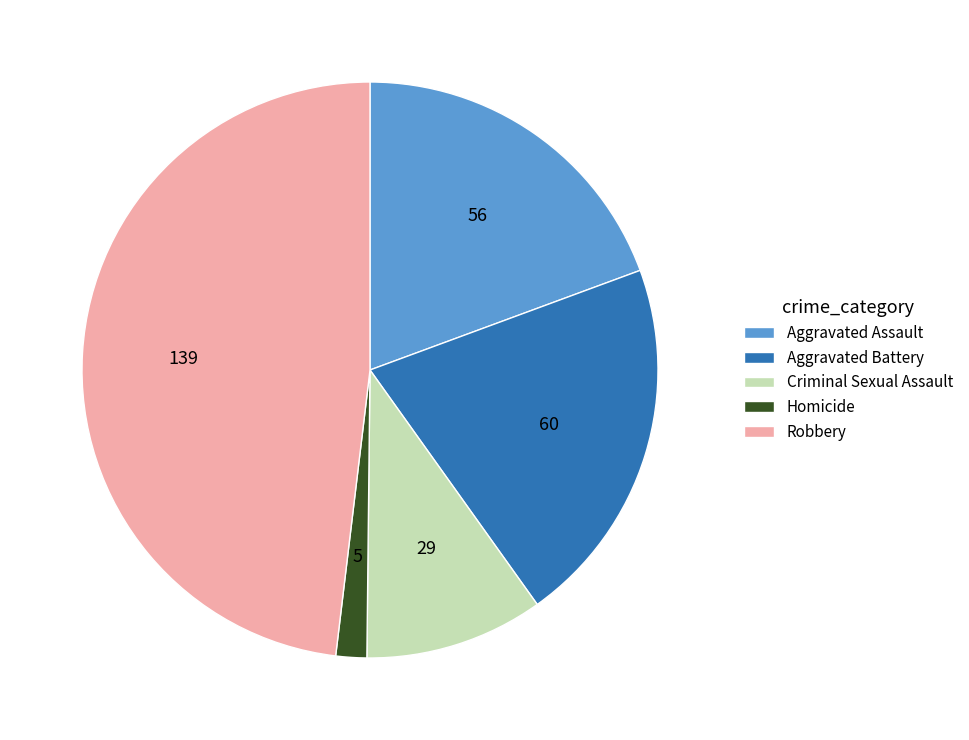

What is the ratio of the value at Robbery to the value at Aggravated Assault?

2.5